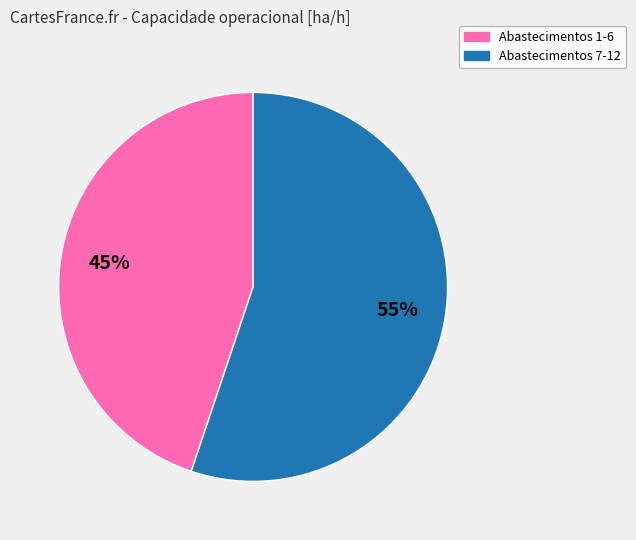

Is there a majority slice in this chart?

Yes